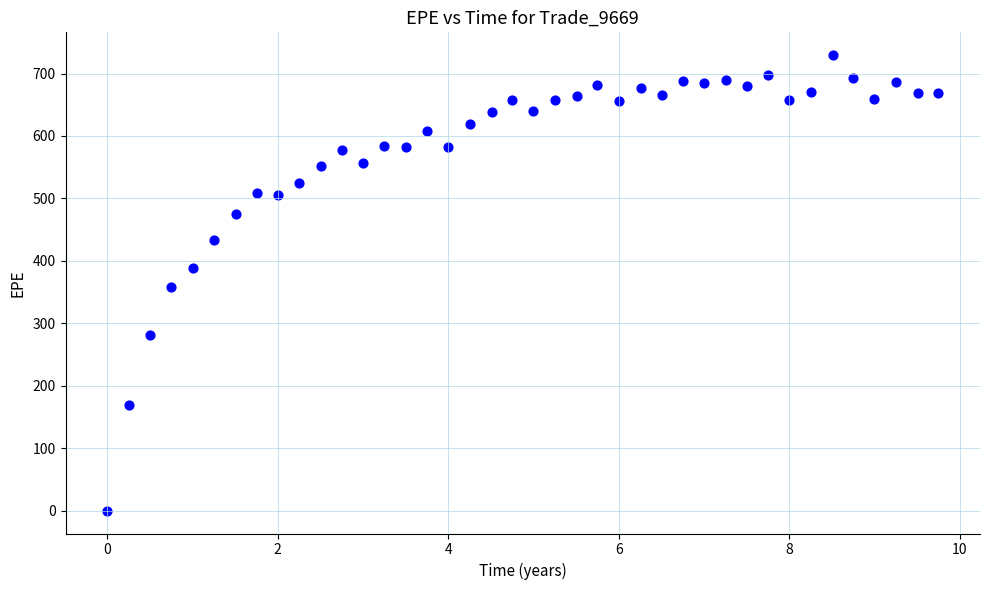

What is the range of Y values (max minus min)?

729.5